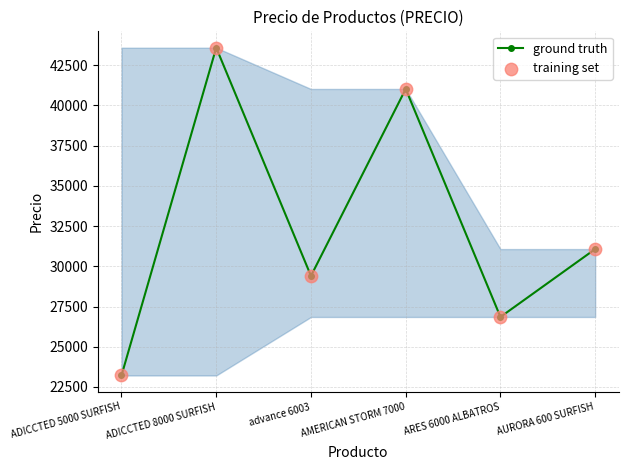

Read the value at AMERICAN STORM 7000.

41026.4